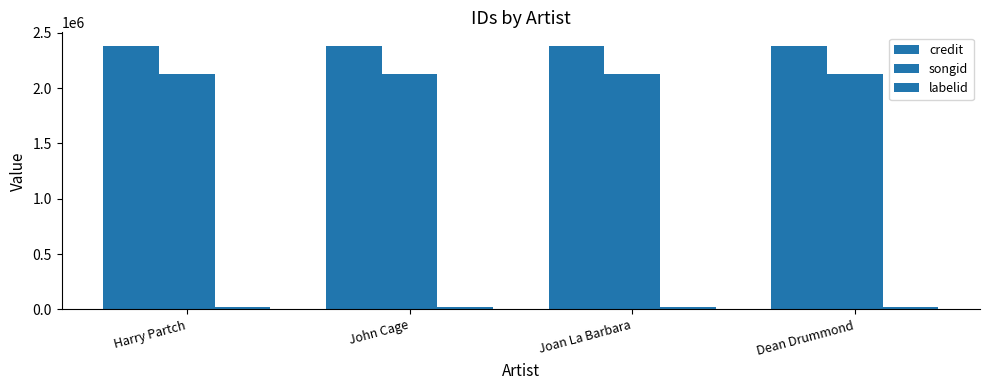

What is the total value across all series at Dean Drummond?

4532213